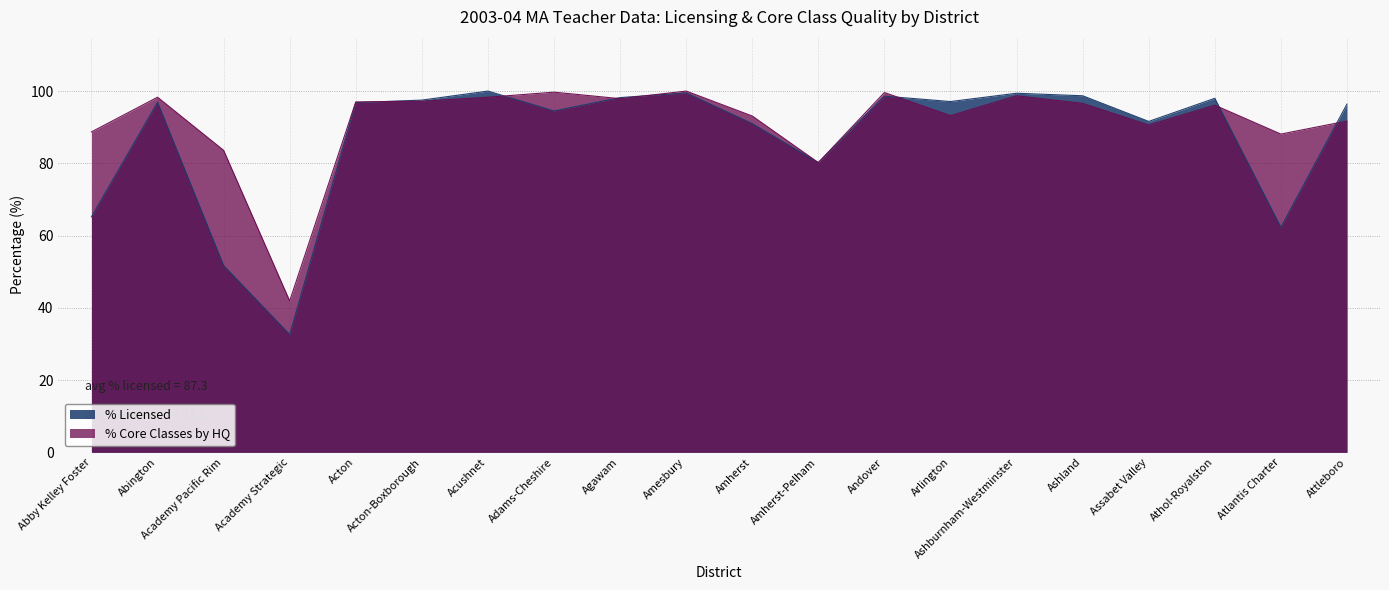

What position from the left is Ashland?

16